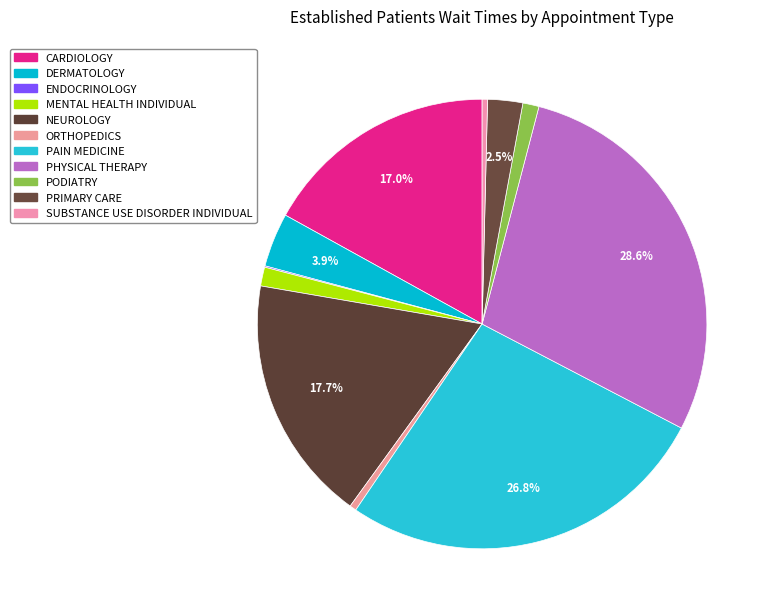

To the nearest percent, what portion does PRIMARY CARE represent?

3%